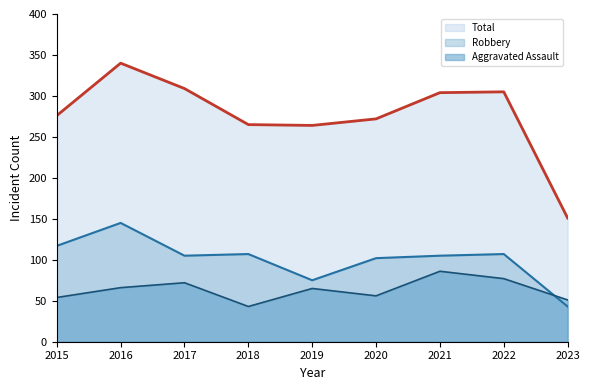

Between which two adjacent categories do Aggravated Assault and Robbery first intersect?

2022 and 2023